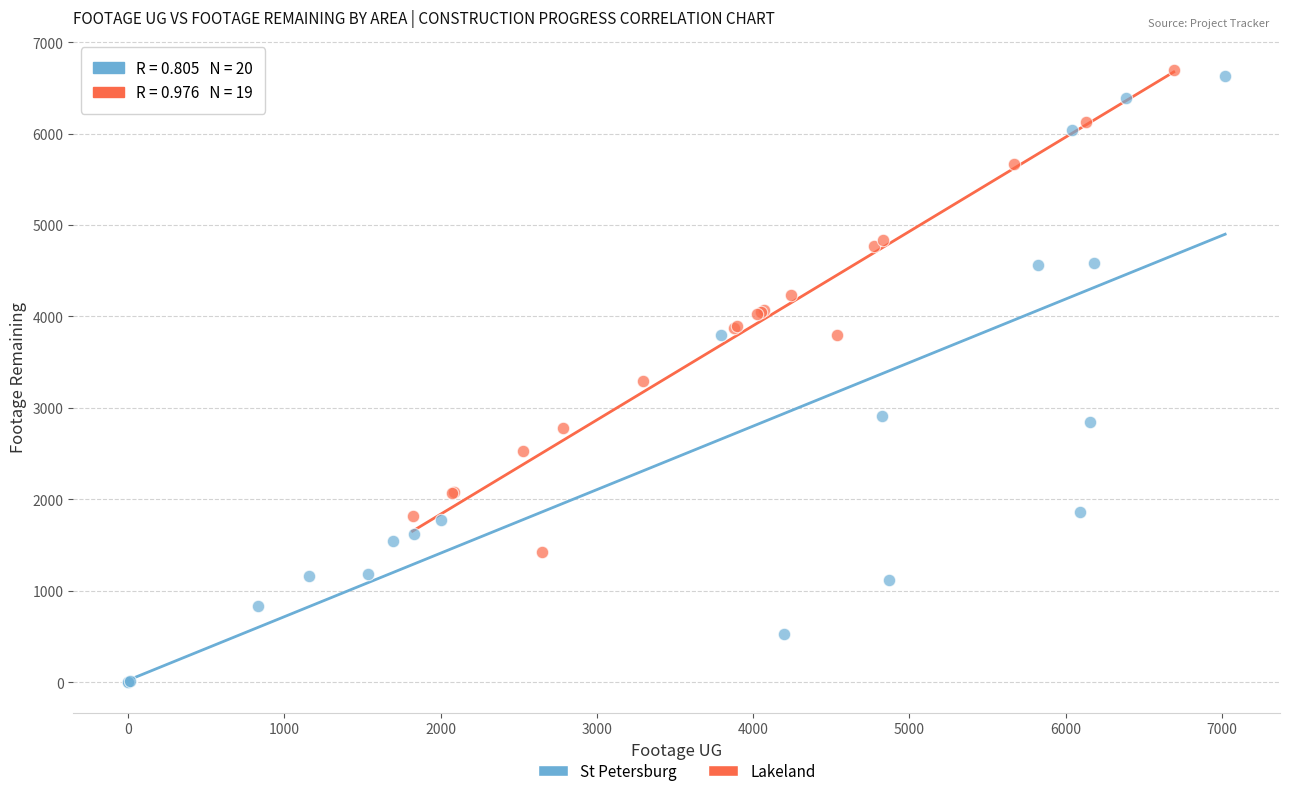

Which series contains the lowest Y value?

St Petersburg